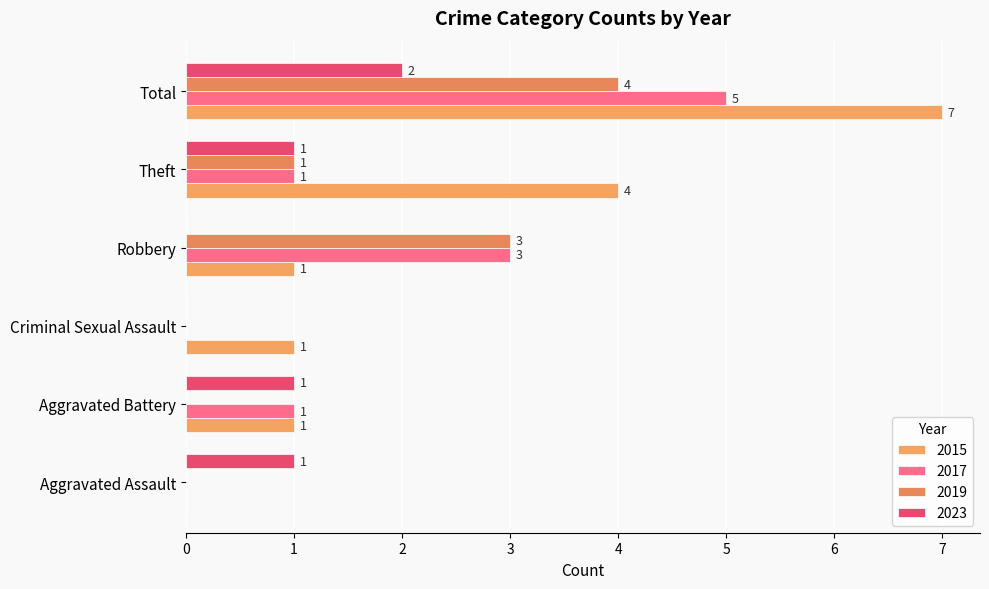

Count the number of categories in the chart.

6